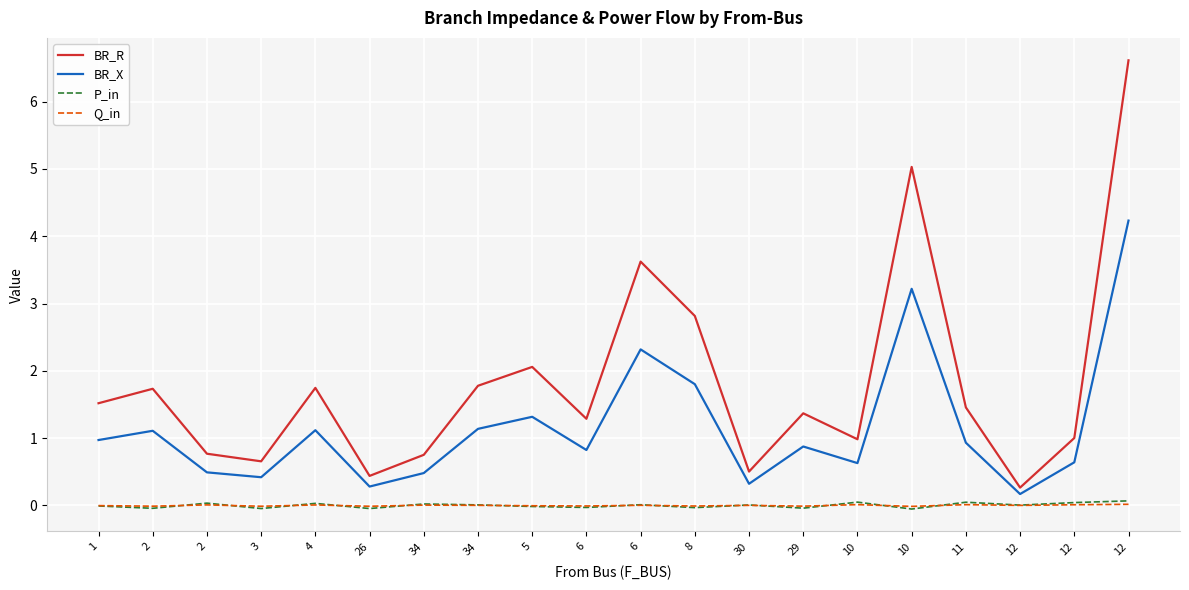

What is the average value of the BR_R series?

1.8